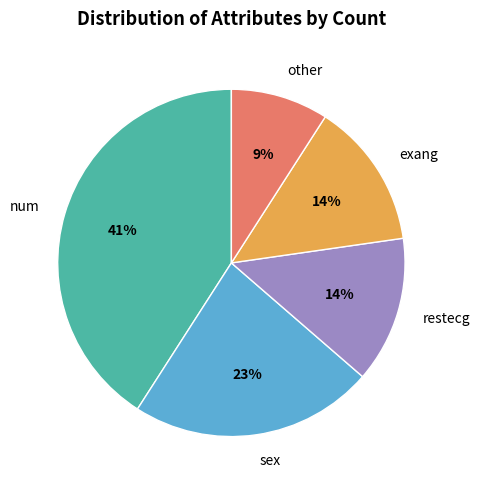

To the nearest percent, what is the average slice percentage?

20%